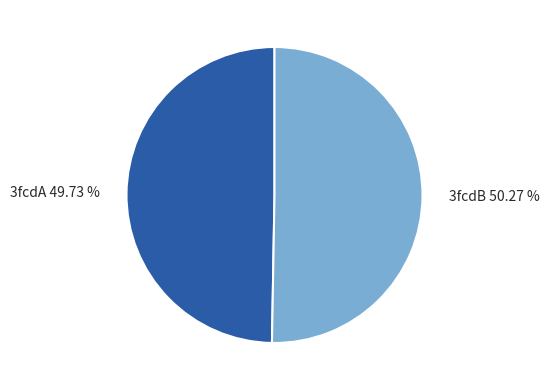

To the nearest percent, what is the average slice percentage?

50%